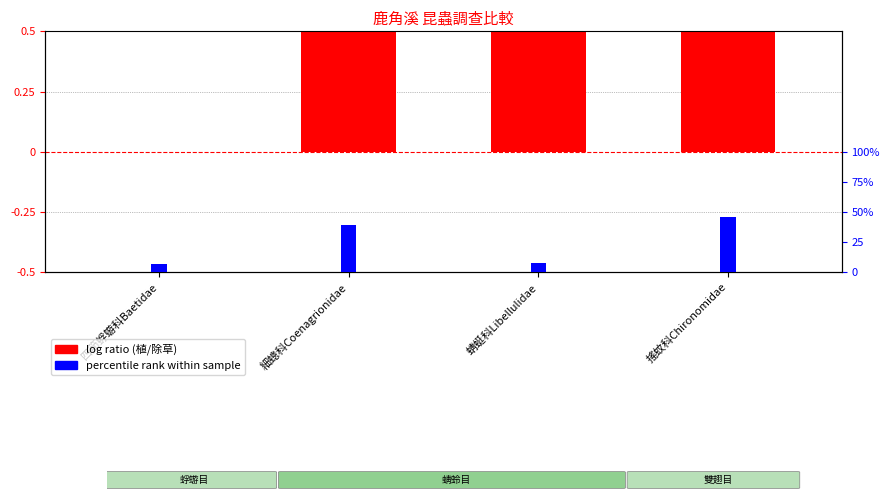

At which category does the chart reach its minimum across all series?

四節蜉蝣科Baetidae